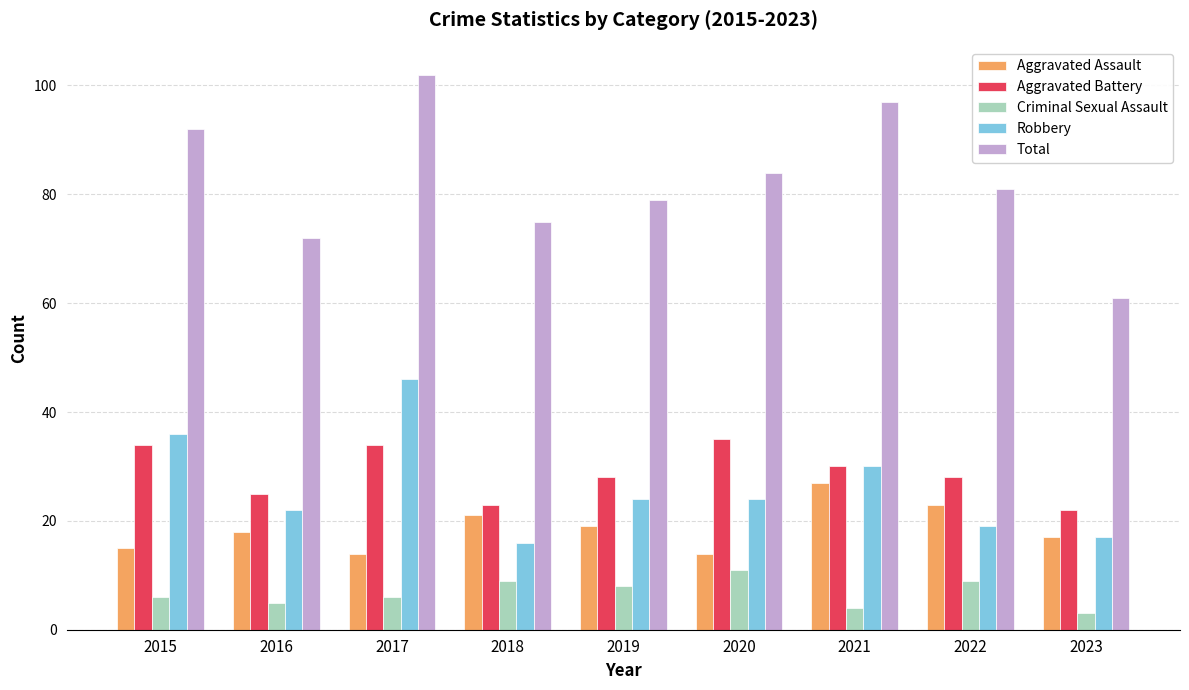

Are the bars horizontal?

No